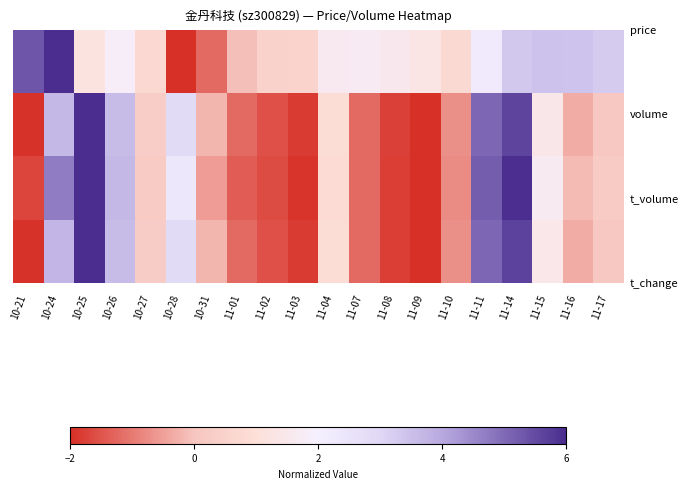

What is the total value across all series at 10-27?

1.5